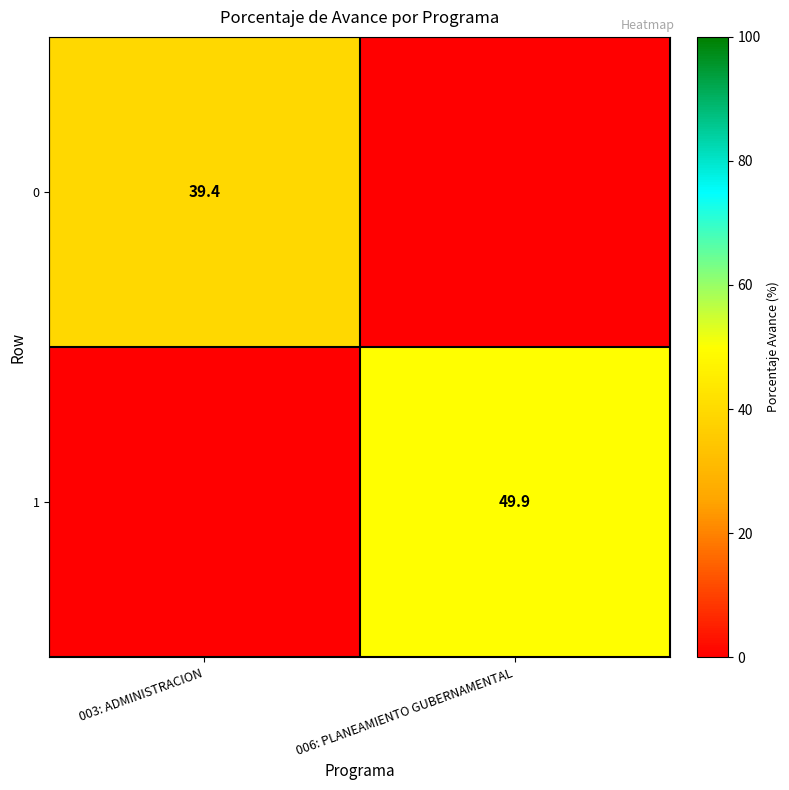

Count the number of categories in the chart.

2